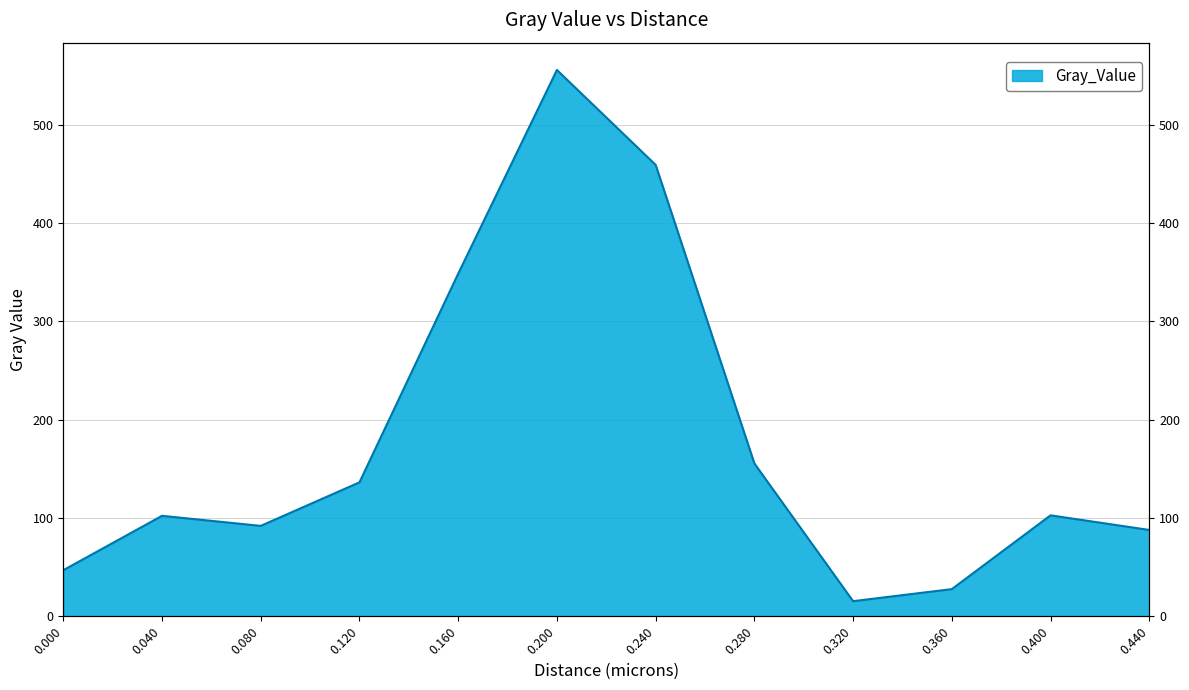

List the labels in order of value, largest first.

0.2, 0.24, 0.16, 0.28, 0.12, 0.4, 0.04, 0.08, 0.44, 0.0, 0.36, 0.32